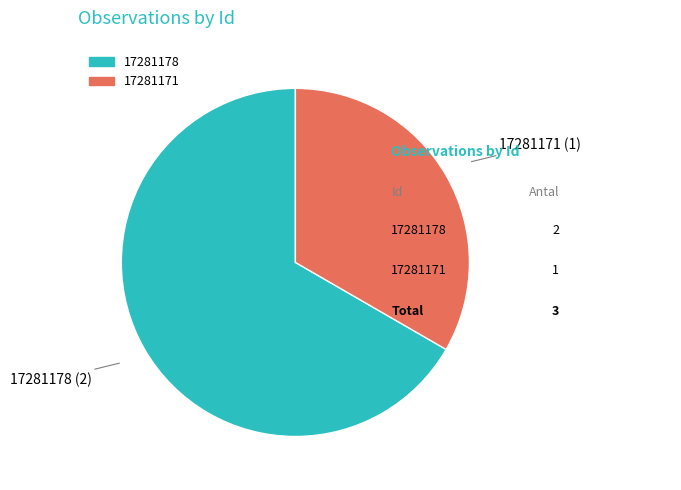

Do 17281178 and 17281171 together represent more than half of the pie?

Yes